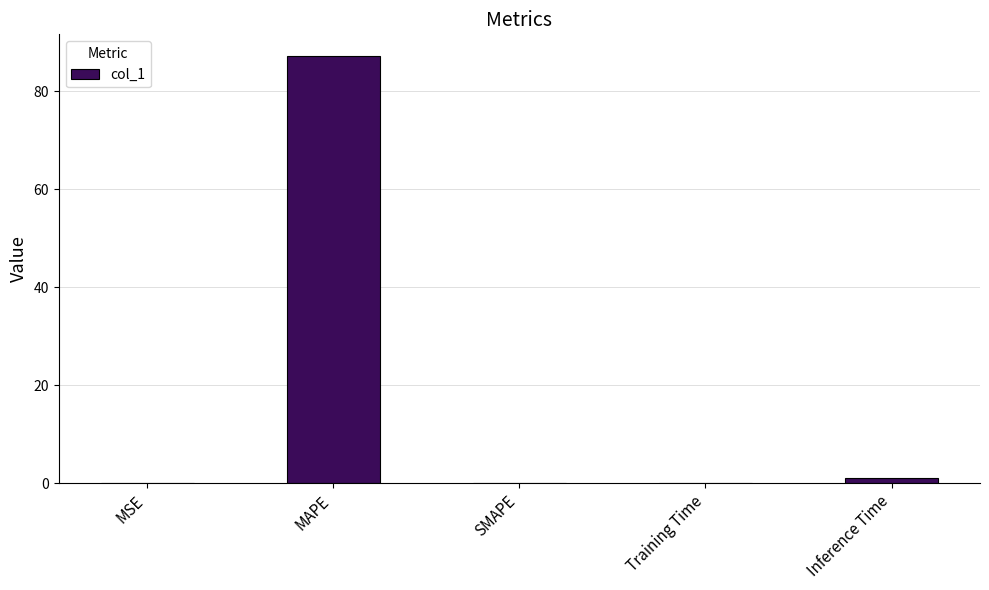

What is the average value?

17.7